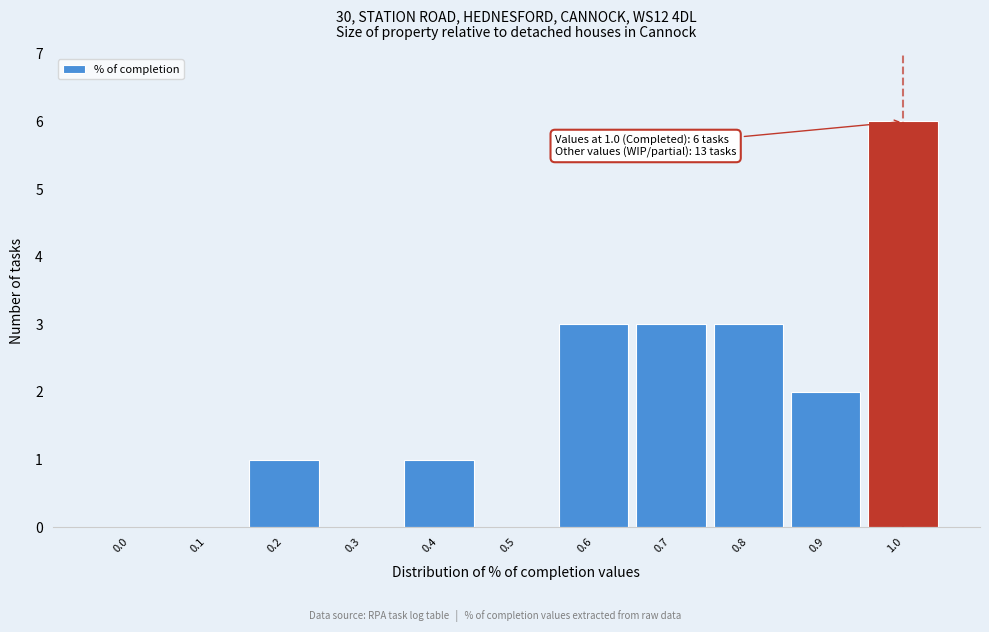

Reading left to right, what are all the values shown in this chart?

0.0=0	0.1=0	0.2=1	0.3=0	0.4=1	0.5=0	0.6=3	0.7=3	0.8=3	0.9=2	1.0=6